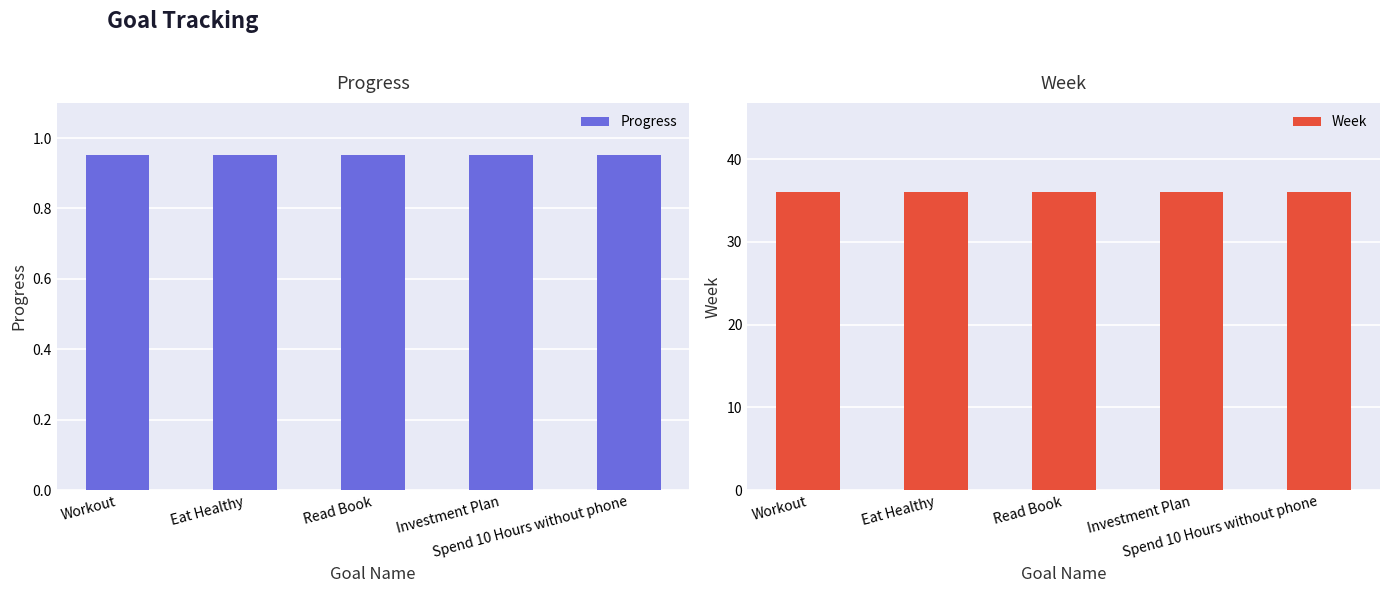

Which series has the largest total across all categories?

Week